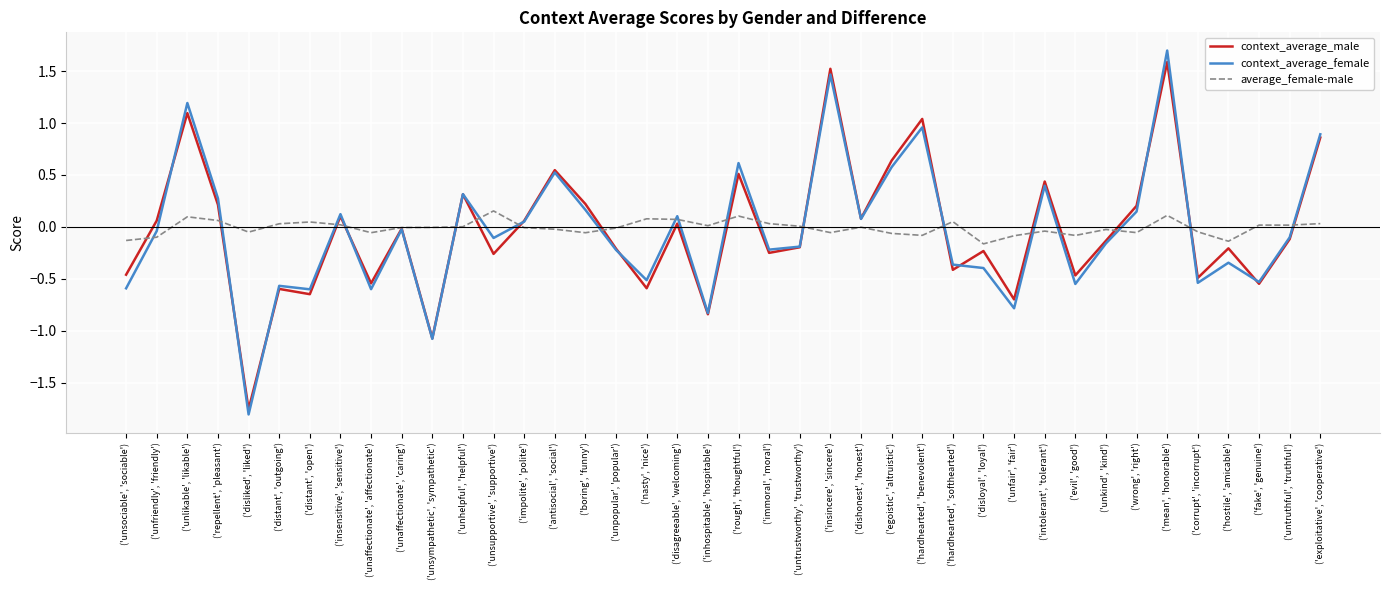

The context_average_female series shows -0.5 at ('hardhearted', 'softhearted'). True or false?

False